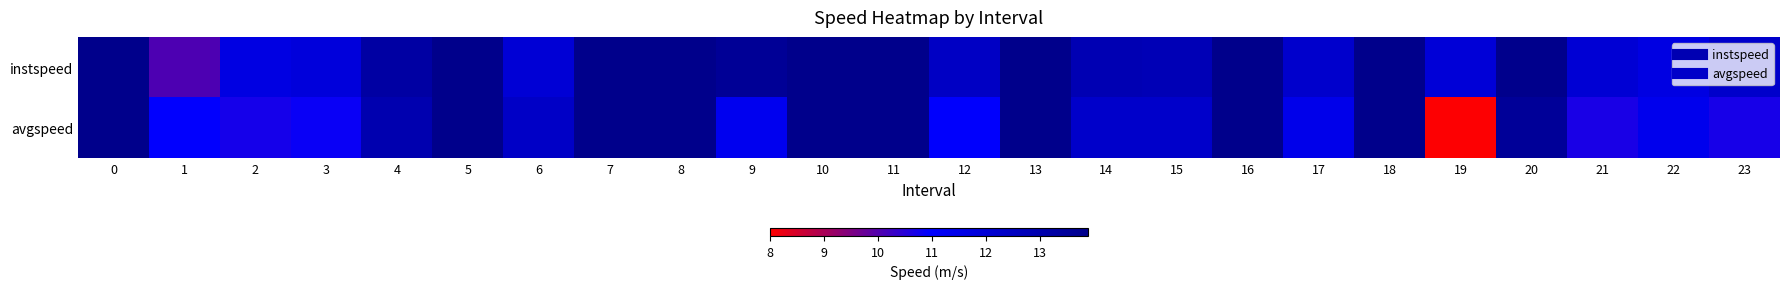

How many data points does each series have?

24